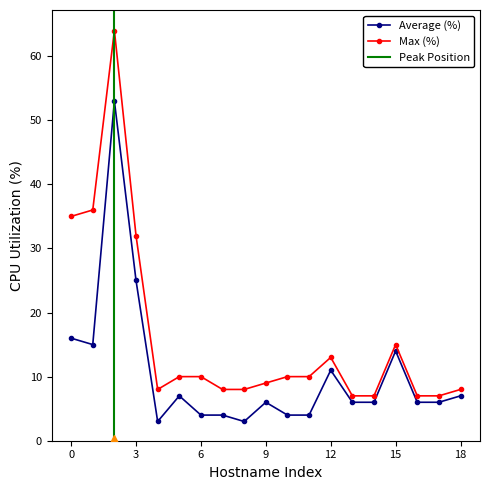

What is the difference between the second highest and minimum values in the Average (%) series?

22